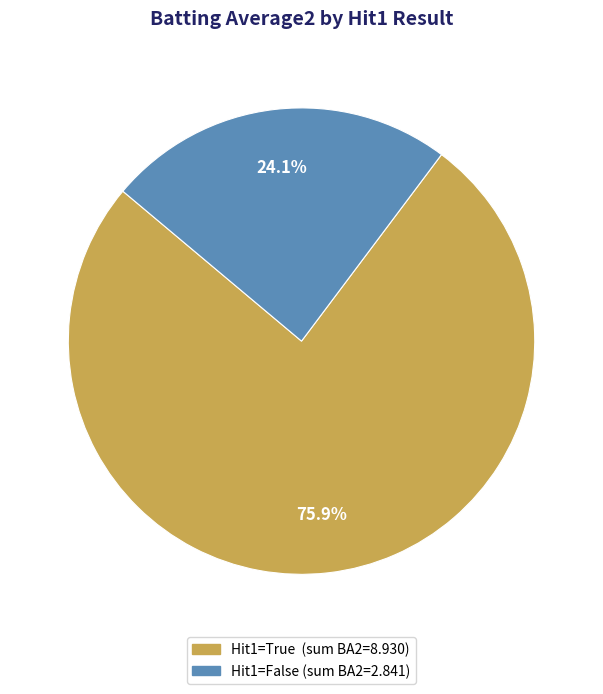

Does any single category account for the majority?

Yes